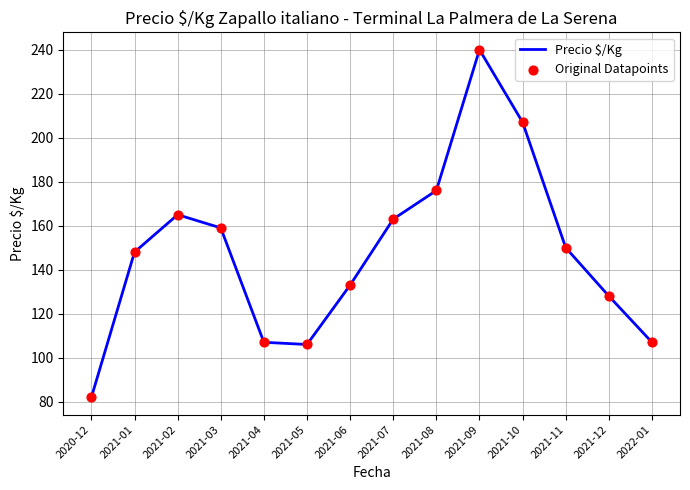

What is the difference between the values at 2021-05 and 2021-01?

42